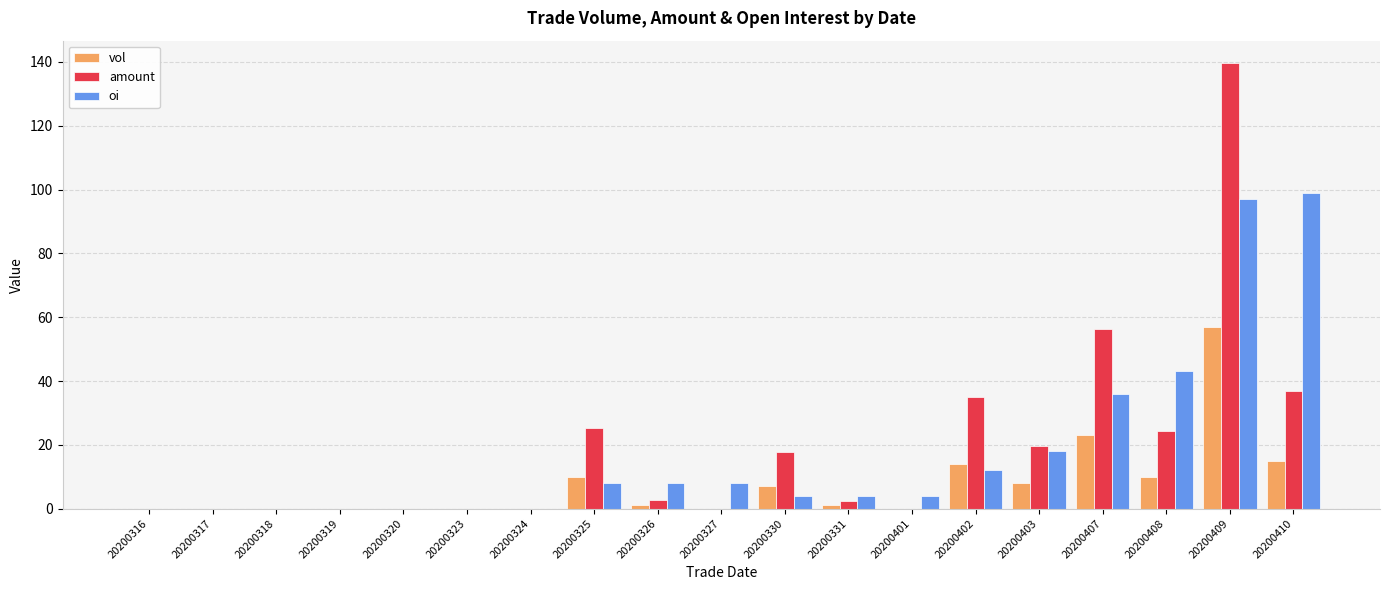

What is the average value of the vol series?

7.7